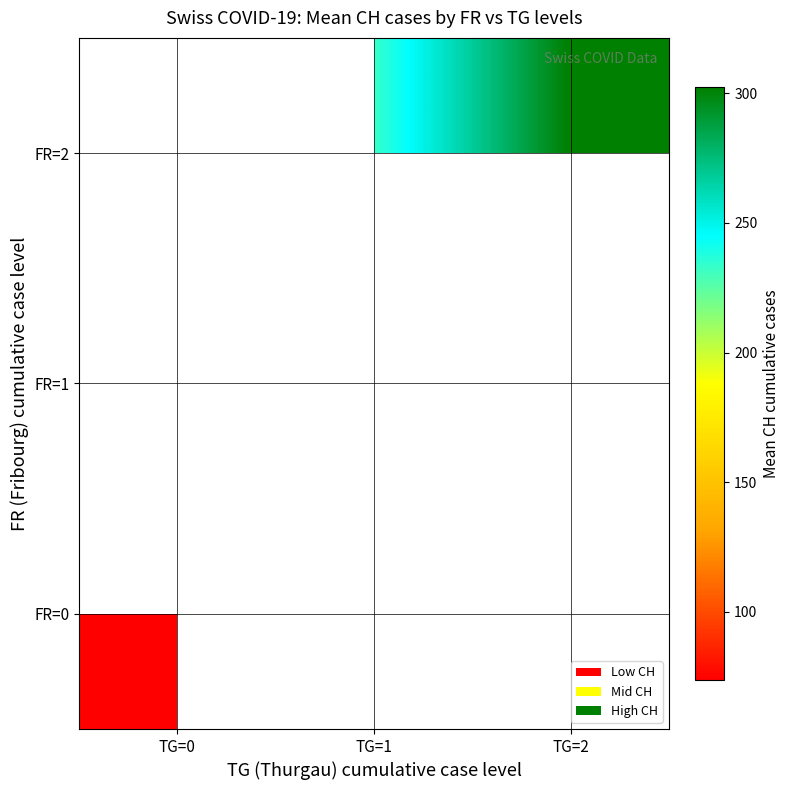

Is it true that FR=0 equals 73.6 at TG=0?

True